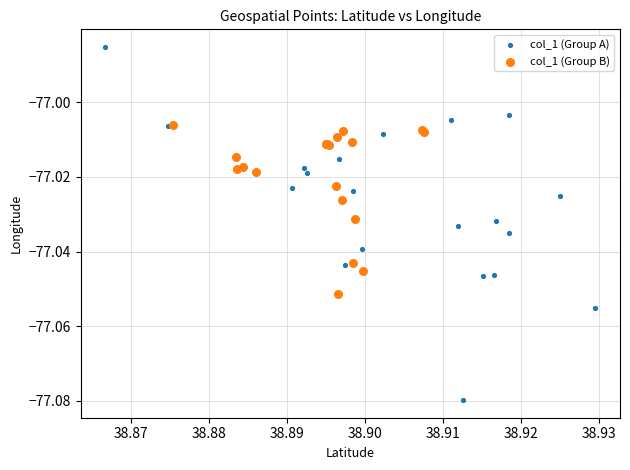

Which series contains the highest Y value?

col_1 (Group A)